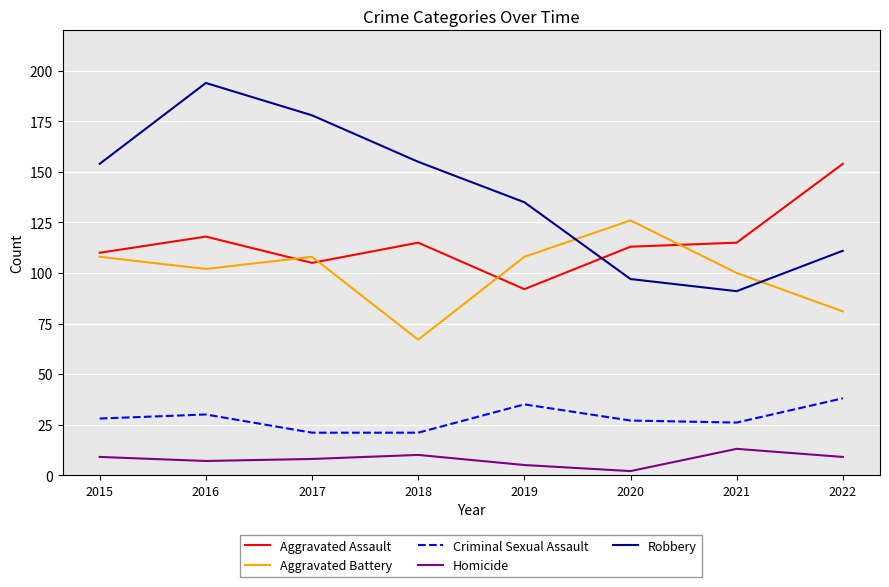

What is the smallest value displayed?

2